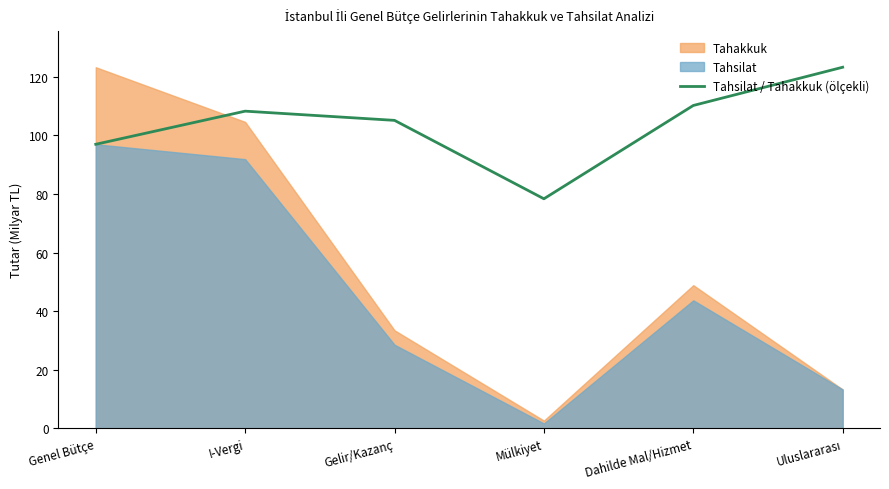

Read the Tahsilat / Tahakkuk (ölçekli) value at I-Vergi.

108.3